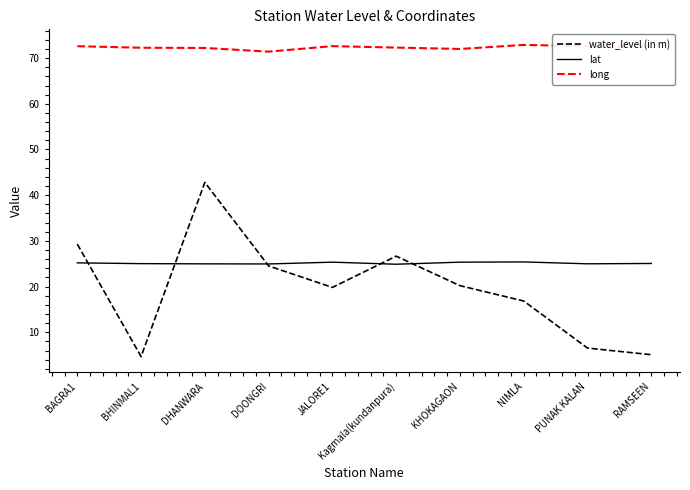

Where is the first local minimum for water_level (in m)?

BHINMAL1